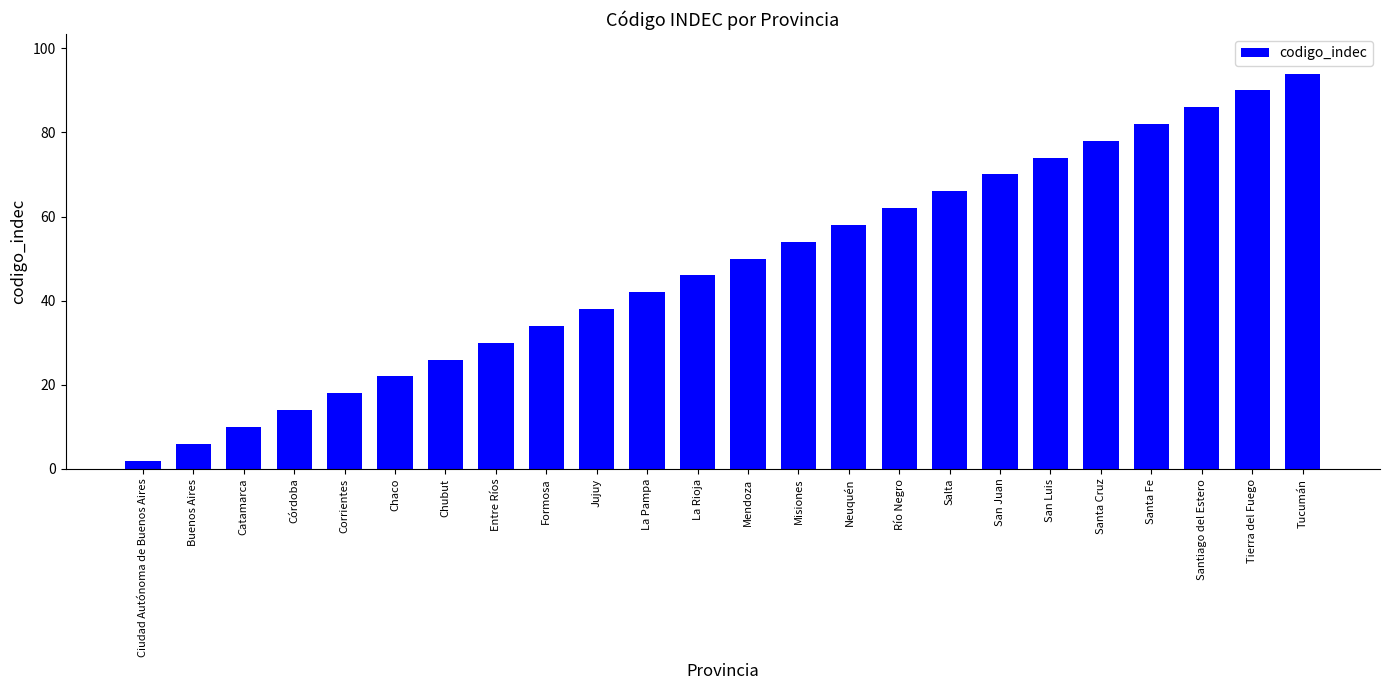

Reading left to right, transcribe all the data shown in this chart.

2	6	10	14	18	22	26	30	34	38	42	46	50	54	58	62	66	70	74	78	82	86	90	94